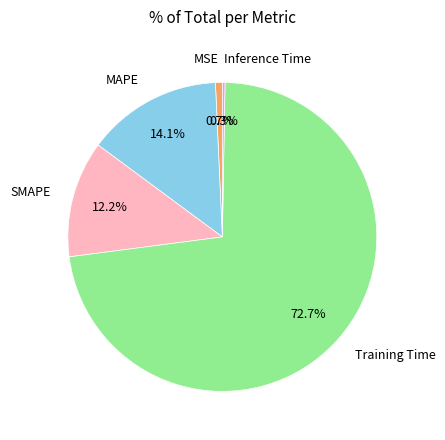

How many slices are in this pie chart?

5